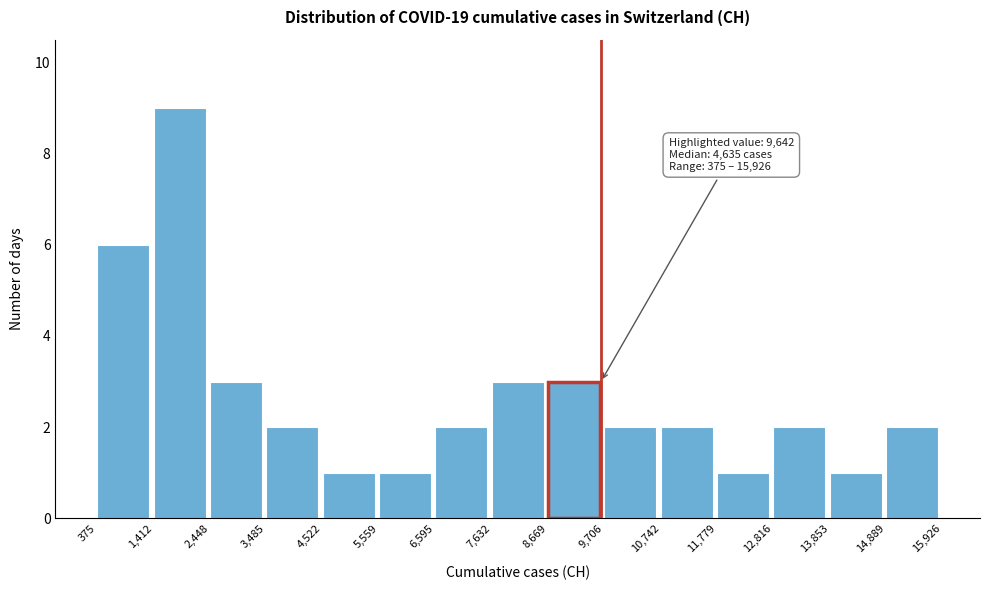

Over which range of the x-axis is the bar tallest?

1,412 to 2,448